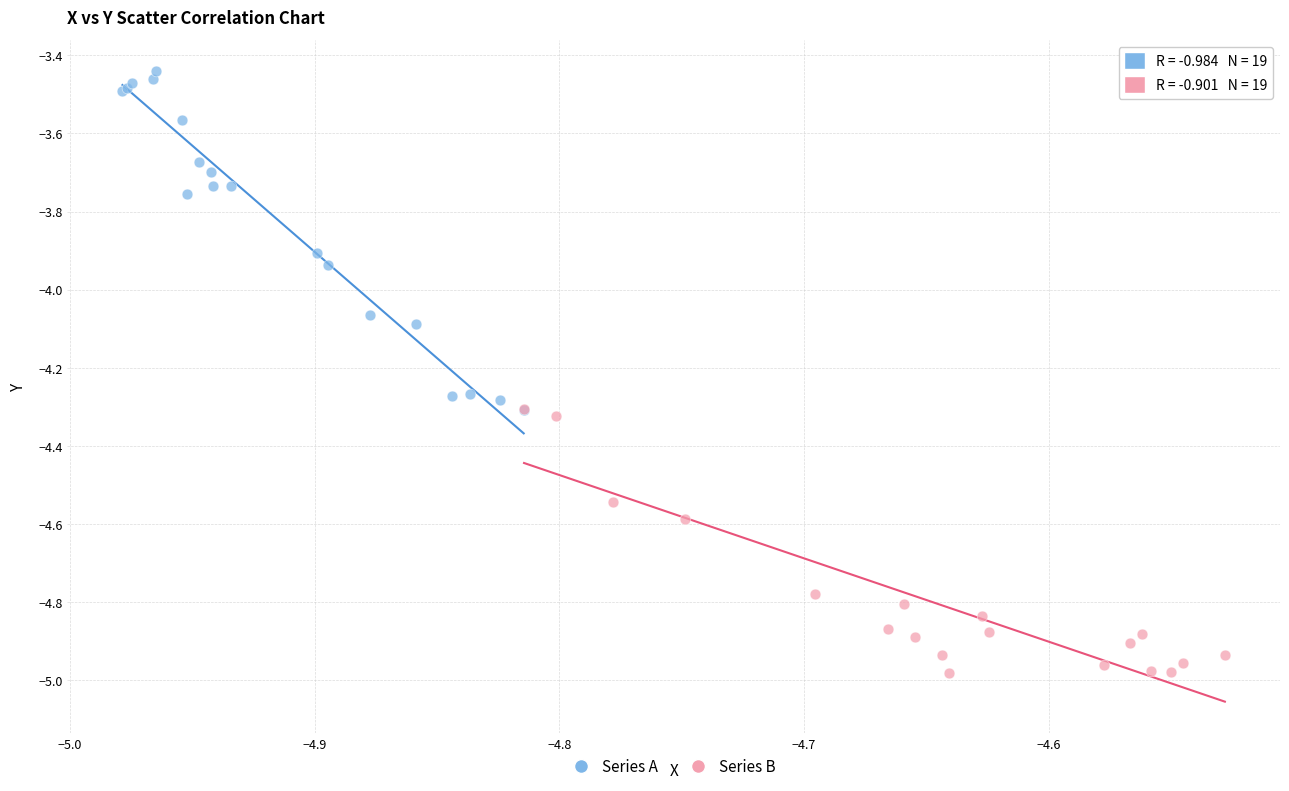

Which series has the widest spread of Y values?

Series A